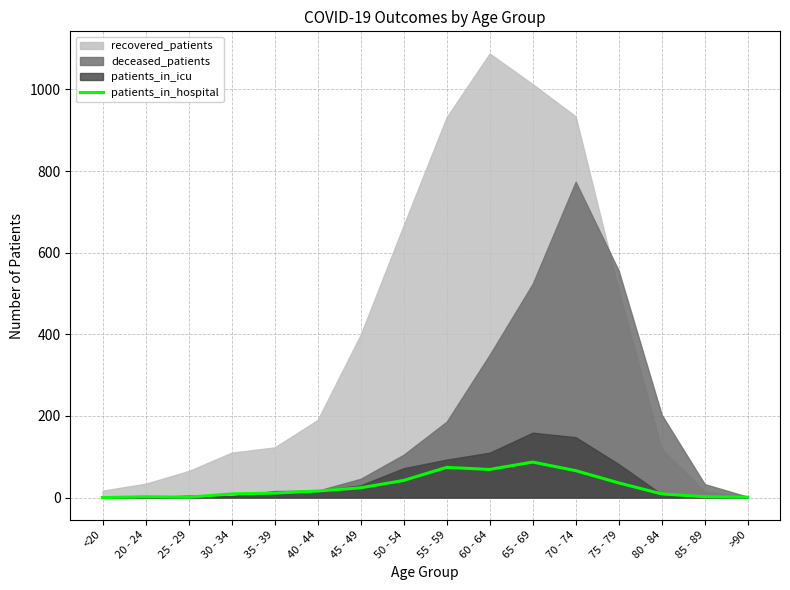

What is the difference between the maximum and minimum values?

87